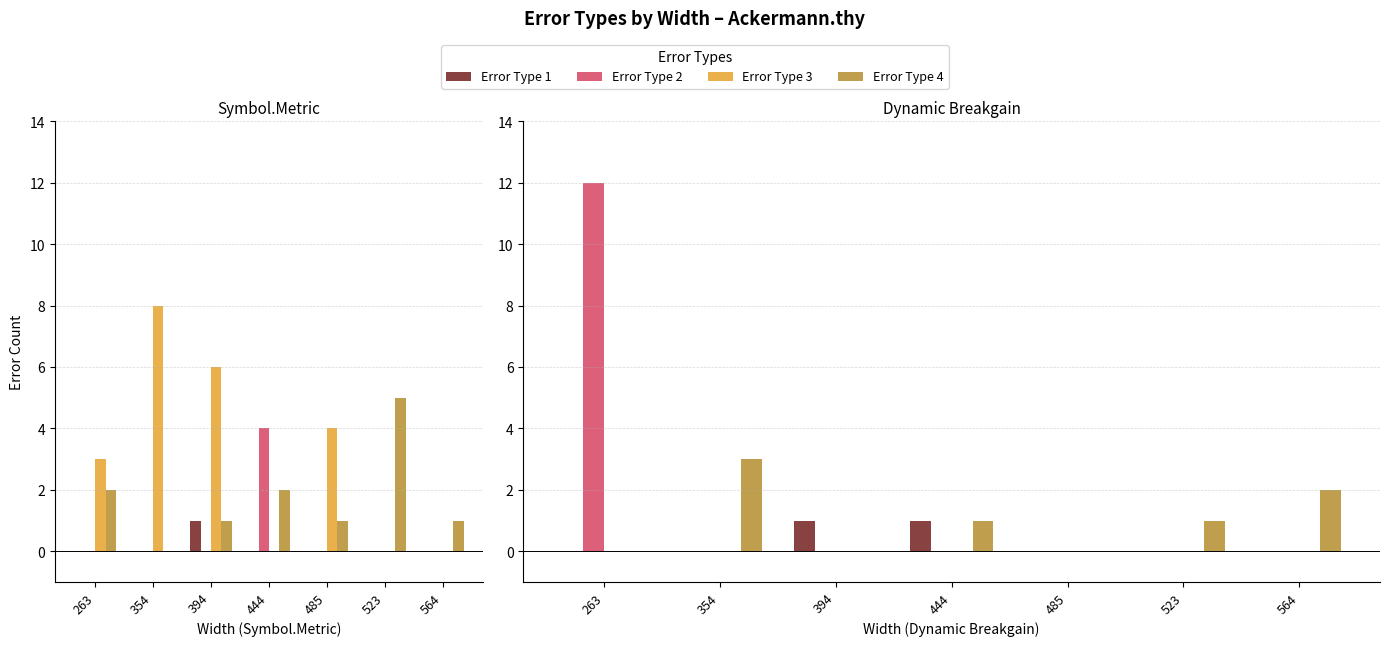

What are all the series names shown in the legend?

Error Type 1, Error Type 2, Error Type 3, Error Type 4